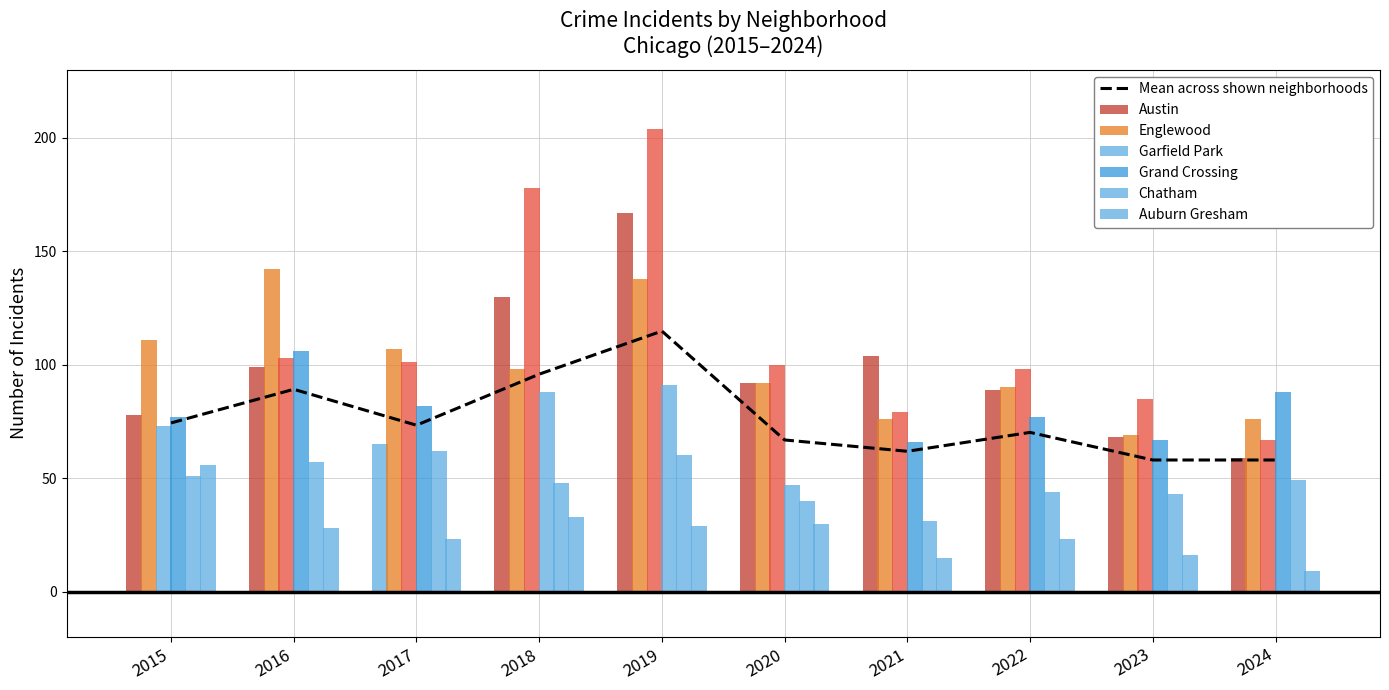

Are the bars grouped side by side (vs. stacked)?

Yes